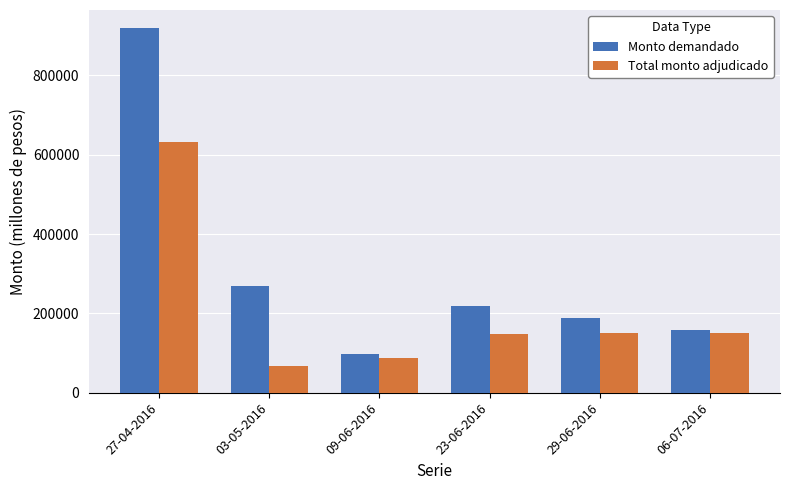

At which label is Monto demandado closest to 508200?

03-05-2016